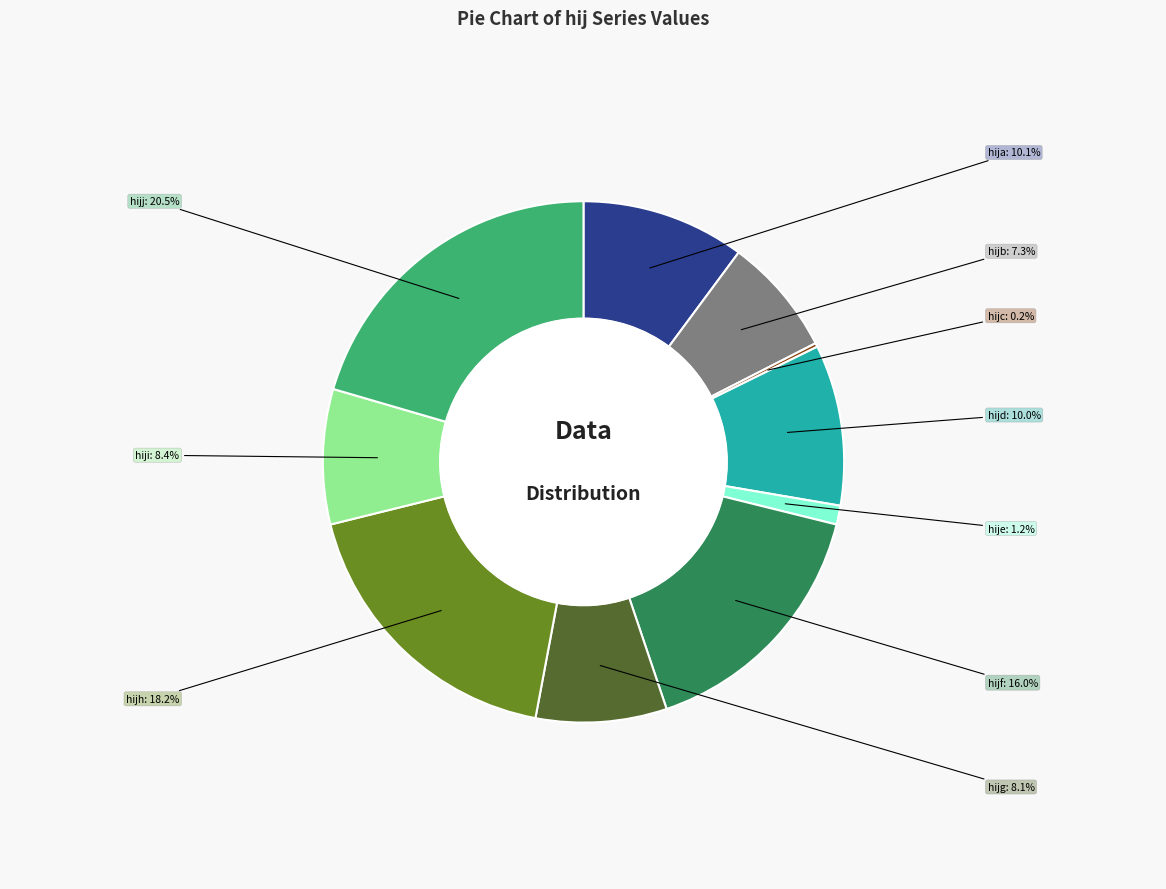

Is there a majority slice in this chart?

No